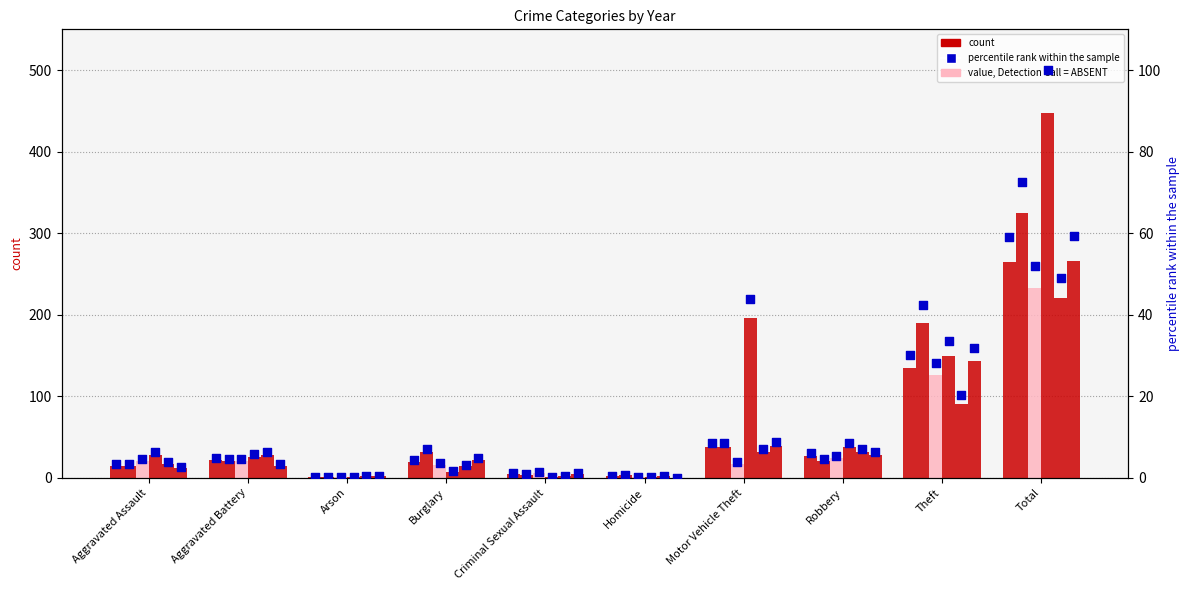

What is the change in value from Aggravated Battery to Burglary?

-0.4